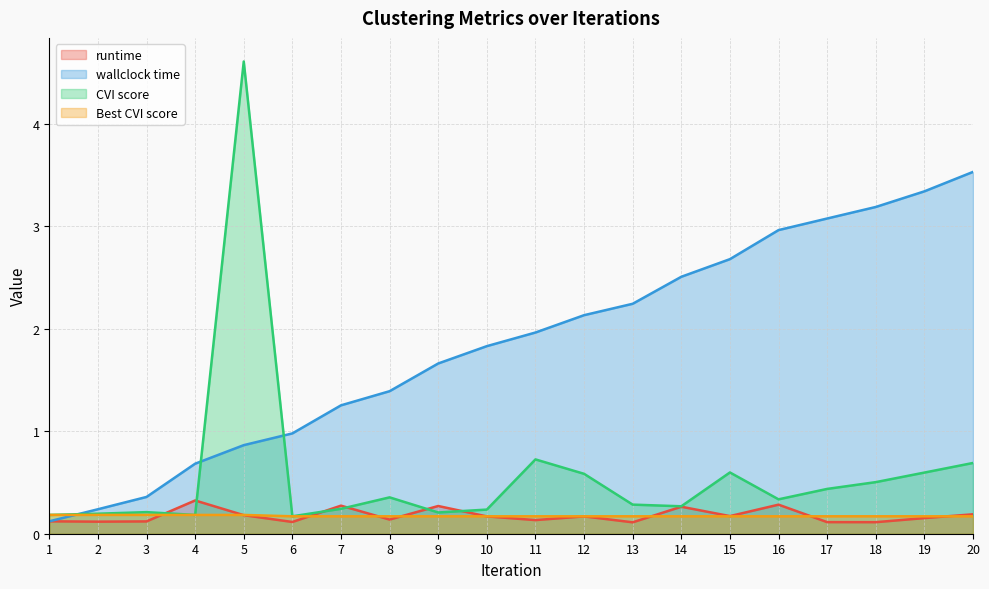

Count the number of categories in the chart.

20